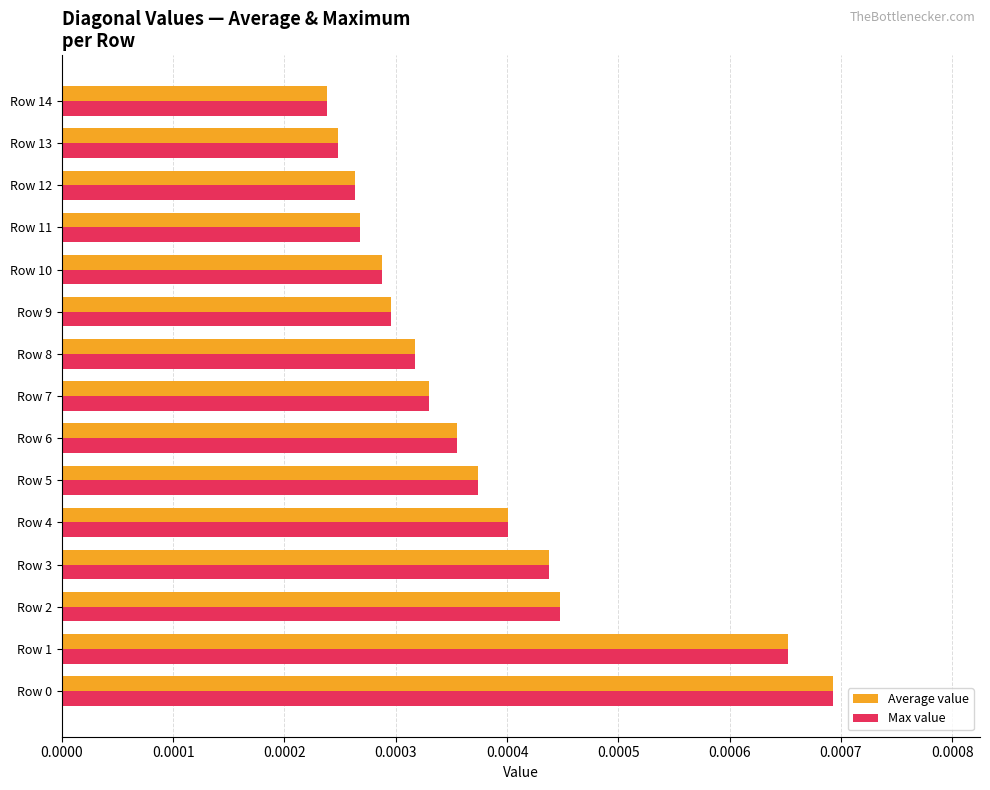

Count the Average value values in the range 0 to 1.

15